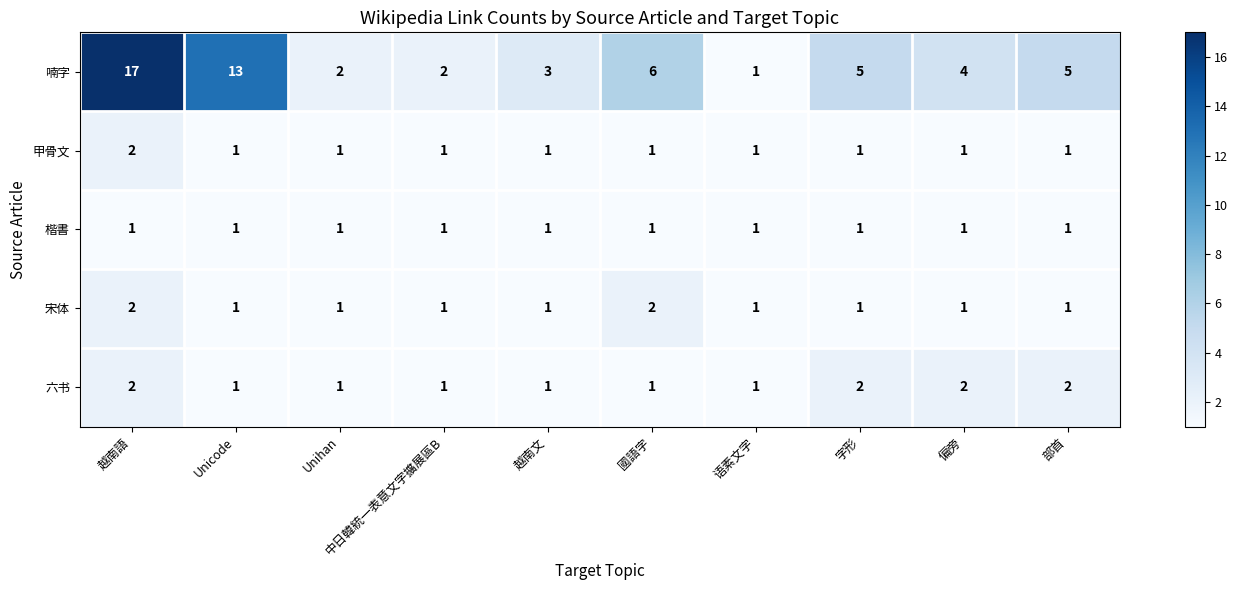

Count the 六书 values in the range 1 to 2.

10